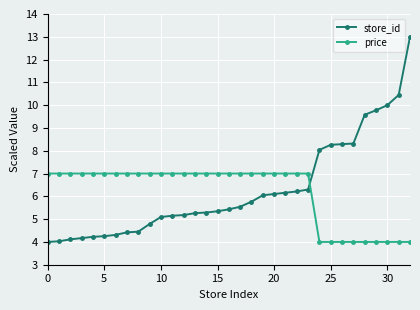

List the series in order of their peak value, lowest first.

price, store_id